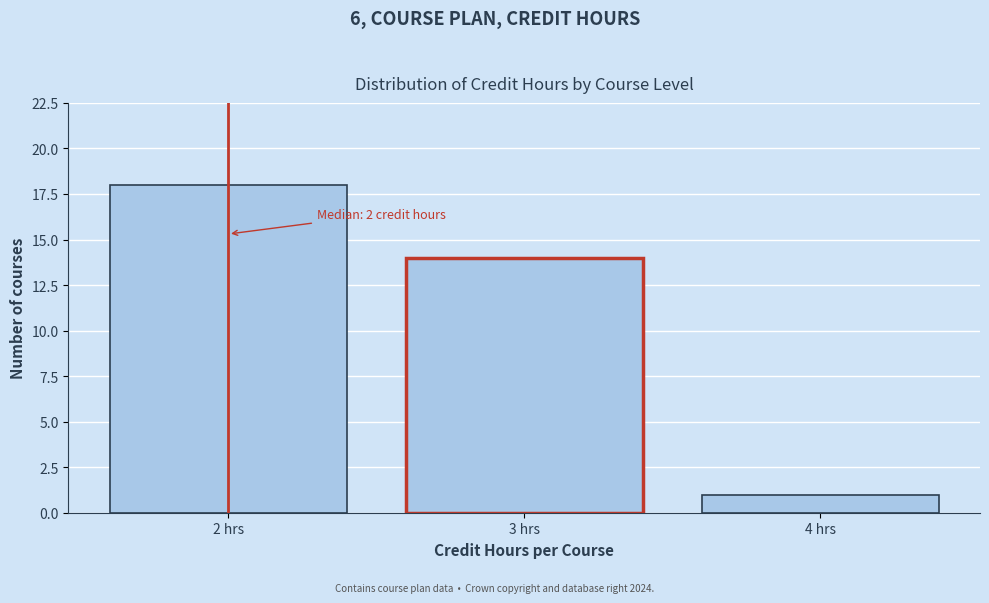

Reading left to right, list all the values displayed in this chart.

18	14	1